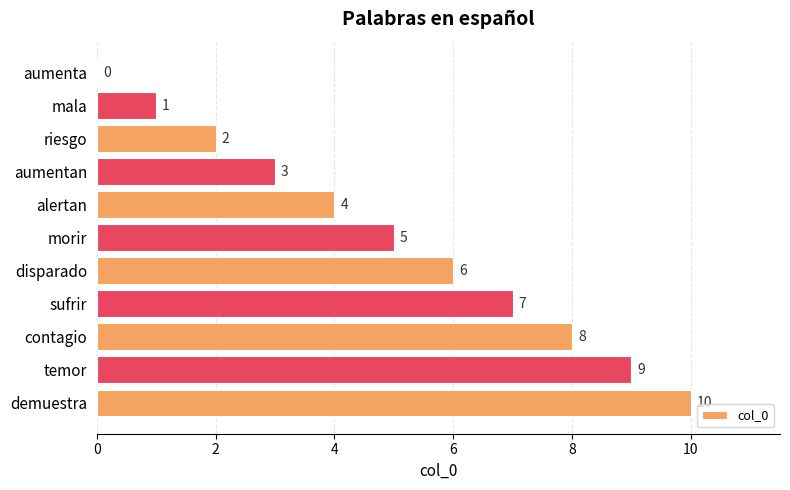

Count the values in the range 2 to 8.

7